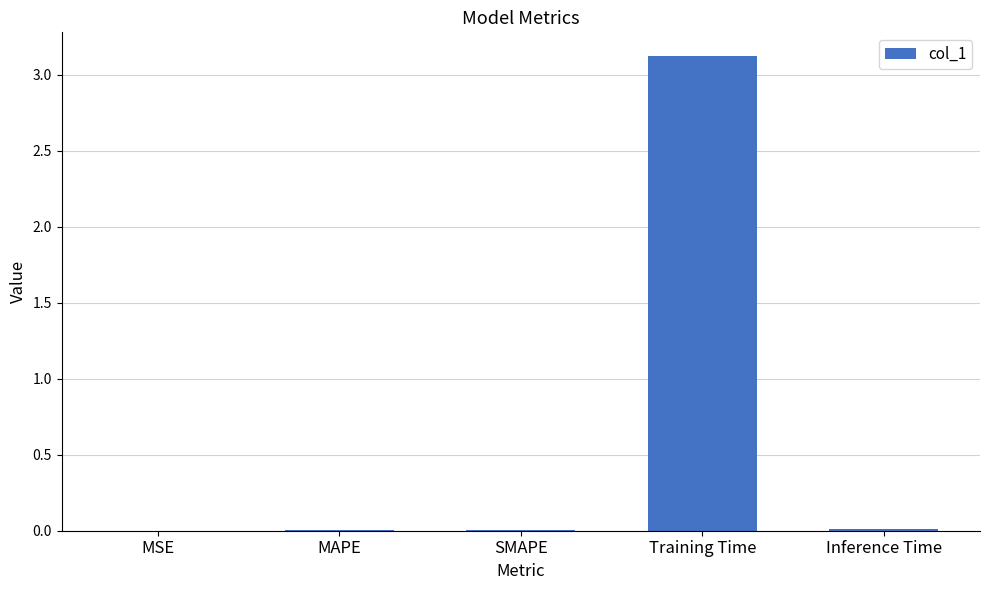

Which category has the highest value across all series?

Training Time